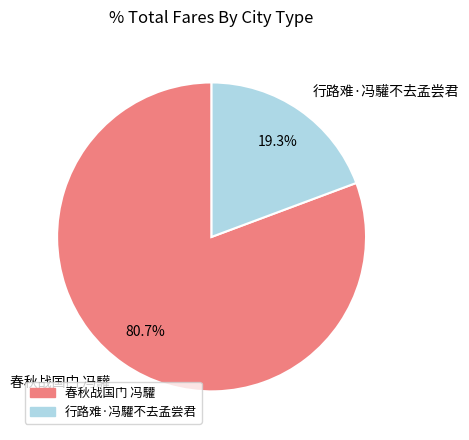

Is it true that 行路难·冯驩不去孟尝君 is 33% of the pie?

False